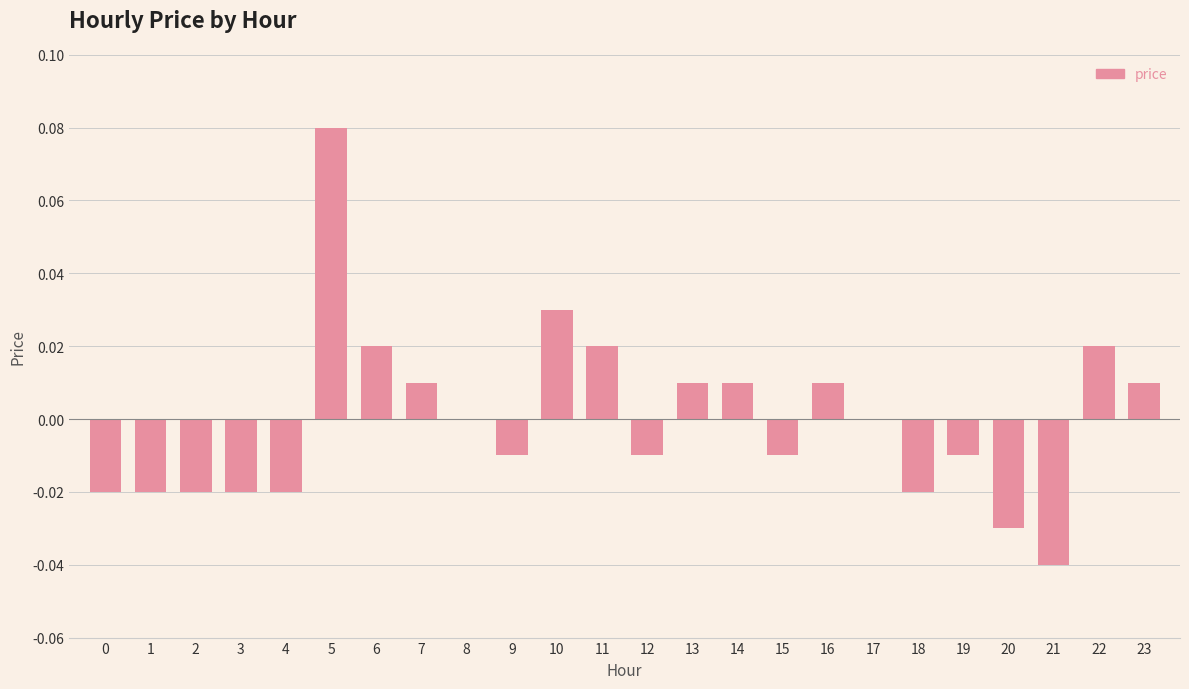

Which has a higher value, 12 or 10?

10